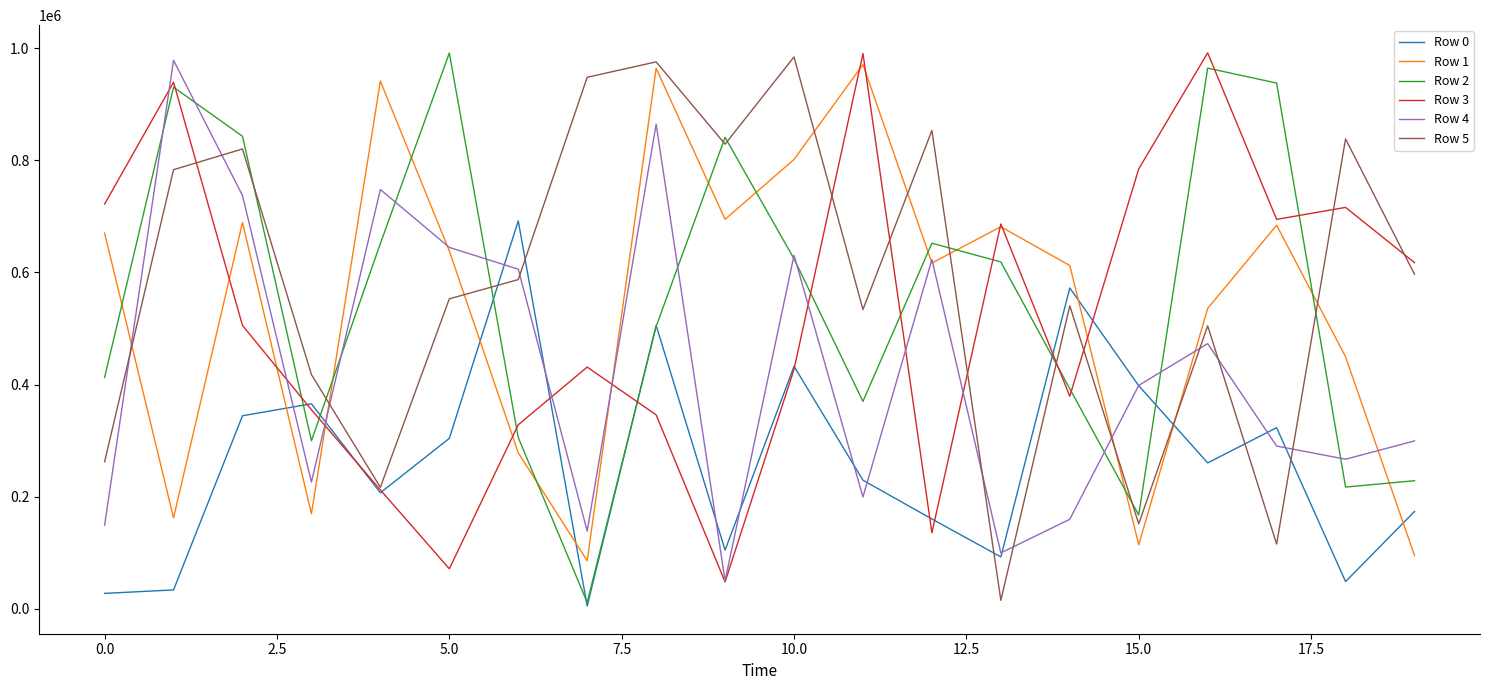

What is the greatest value displayed?

991795